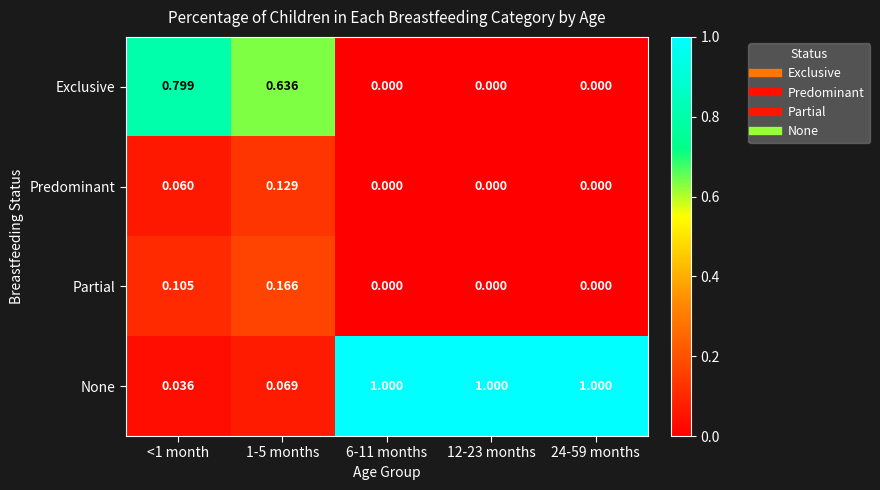

Rank the series by their maximum value, from lowest to highest.

Predominant, Partial, Exclusive, None